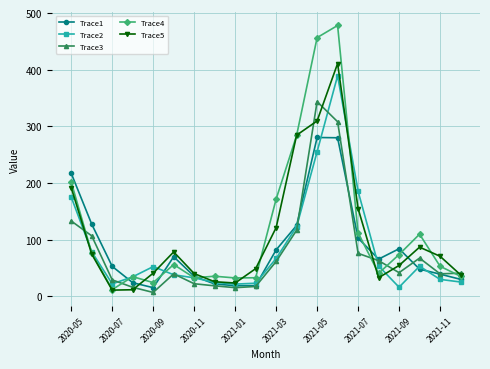

List the series in order of their peak value, highest first.

Trace4, Trace5, Trace2, Trace3, Trace1